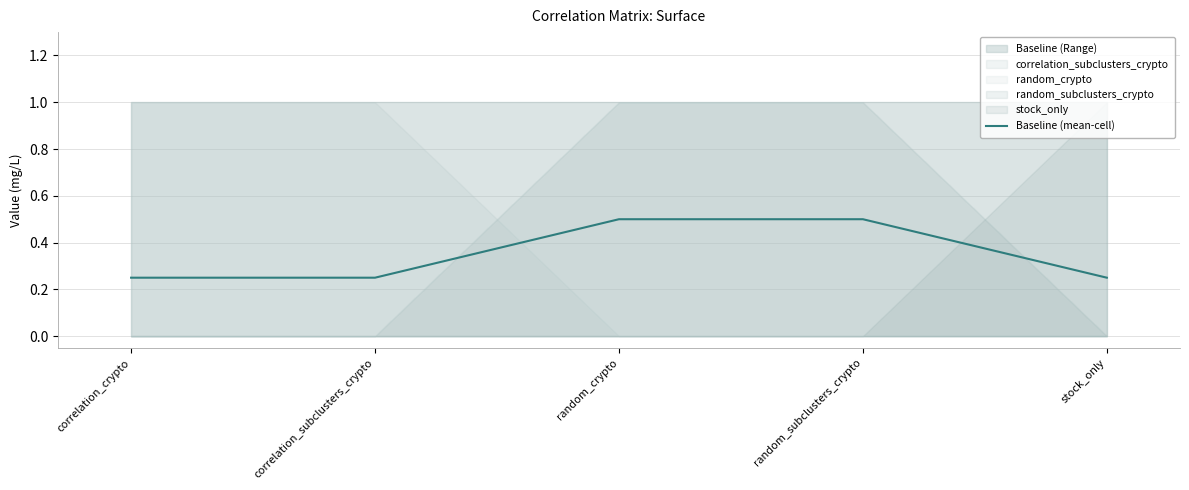

Rank the categories by value from highest to lowest.

random_crypto, random_subclusters_crypto, correlation_crypto, correlation_subclusters_crypto, stock_only